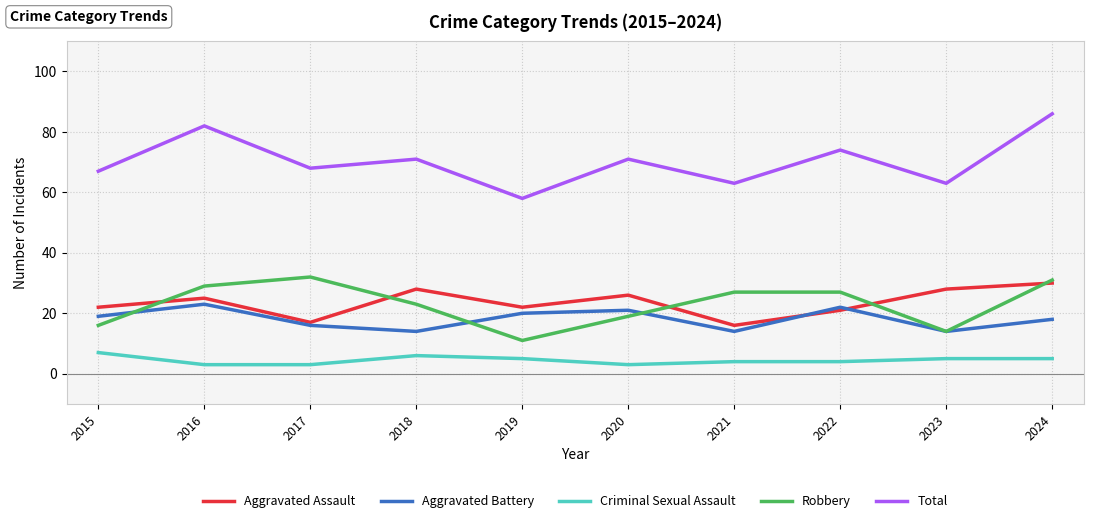

Which series has the largest range (max minus min)?

Total